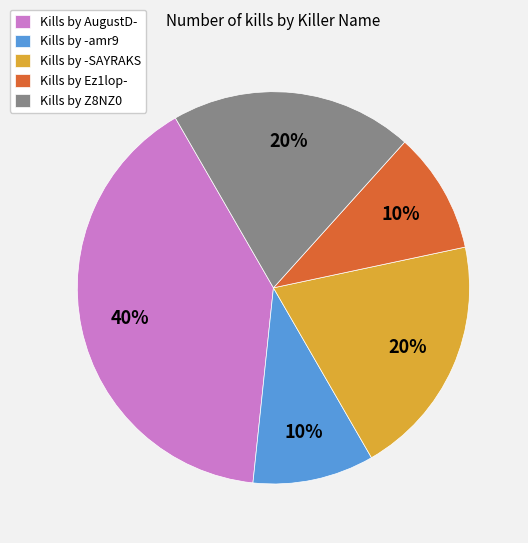

Do Kills by Z8NZ0 and Kills by AugustD- together represent more than half of the pie?

Yes